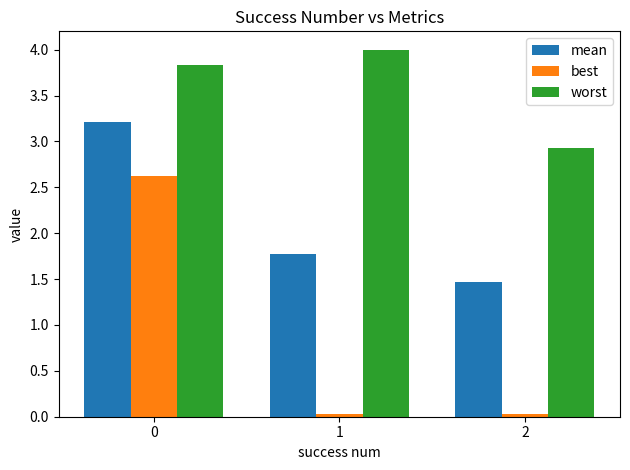

Is it true that worst equals 3.8 at 0?

True